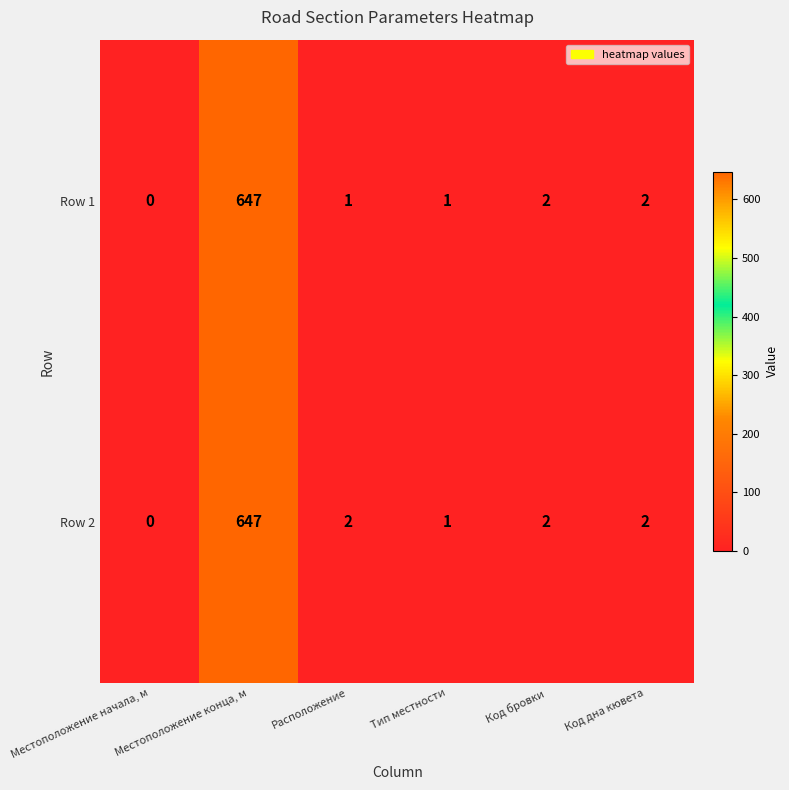

List the series in order of their overall mean, lowest first.

Row 1, Row 2